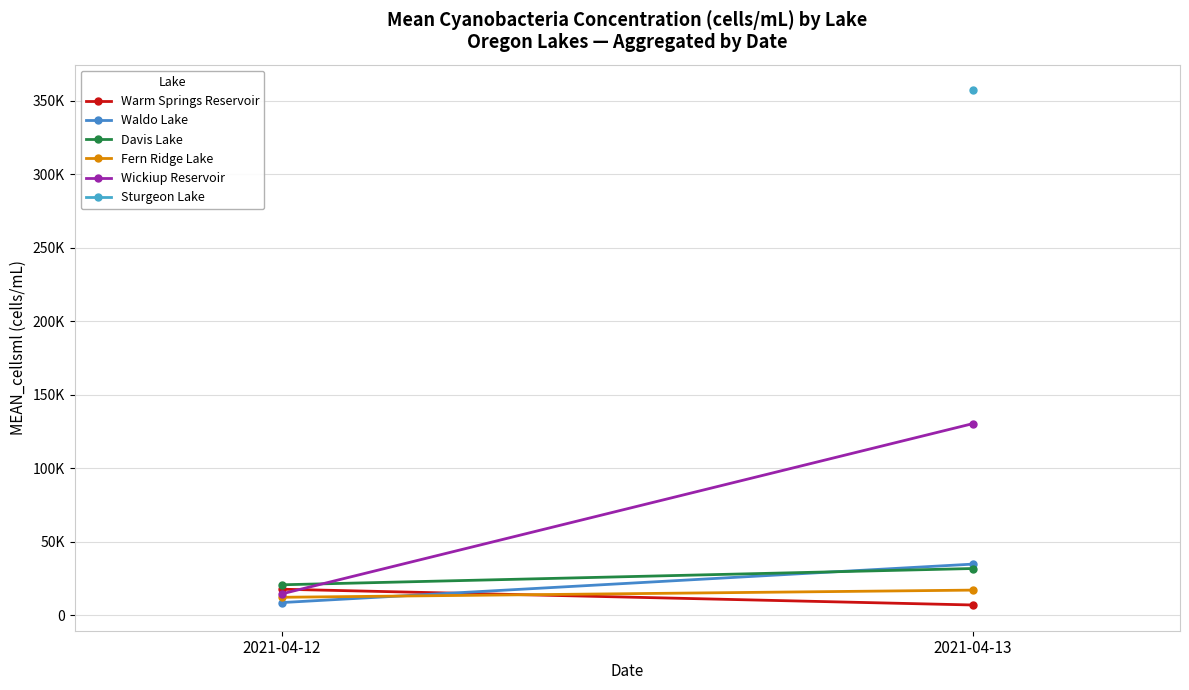

The value of Sturgeon Lake at 2021-04-13 is 600593.8. True or false?

False